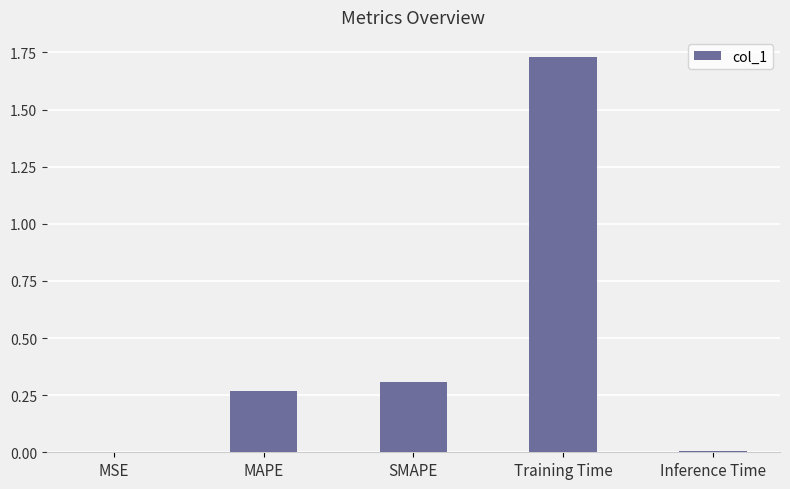

Which category has the highest value across all series?

Training Time